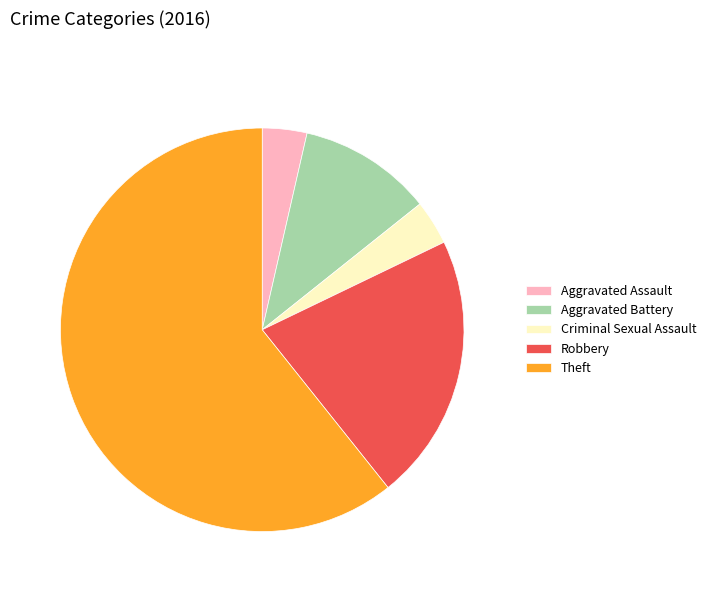

The Criminal Sexual Assault slice represents 16% of the pie. True or false?

False